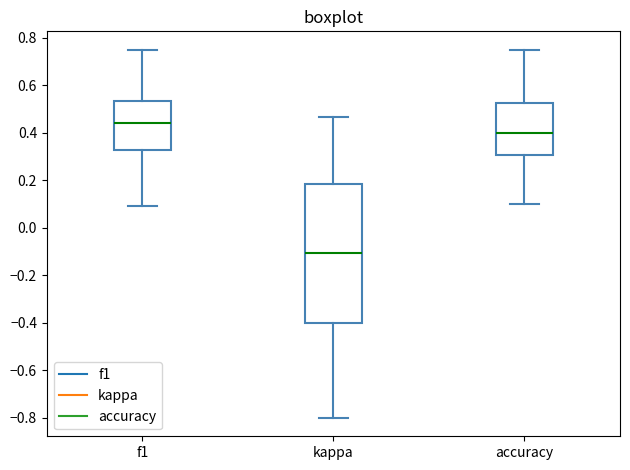

Where does the median line of the box for f1 sit on the y-axis? The values are not printed on the chart, so give them approximately, as read against the axis.

0.44